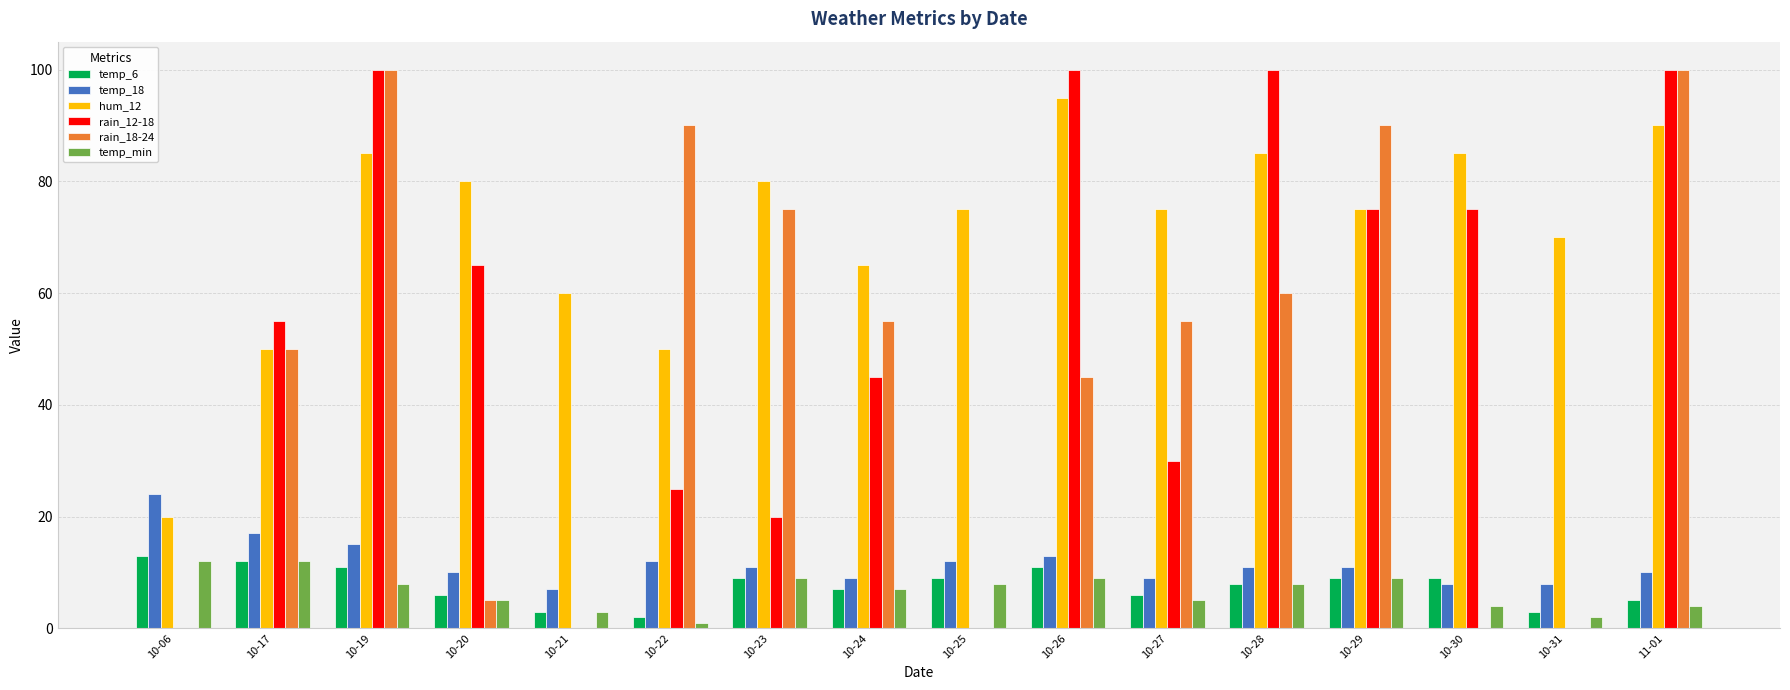

Which series has the largest total across all categories?

hum_12